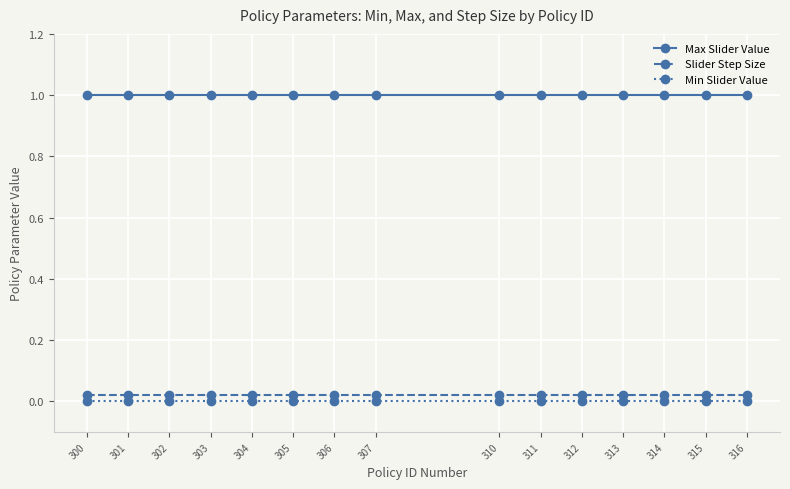

What are all the series names shown in the legend?

Max Slider Value, Slider Step Size, Min Slider Value